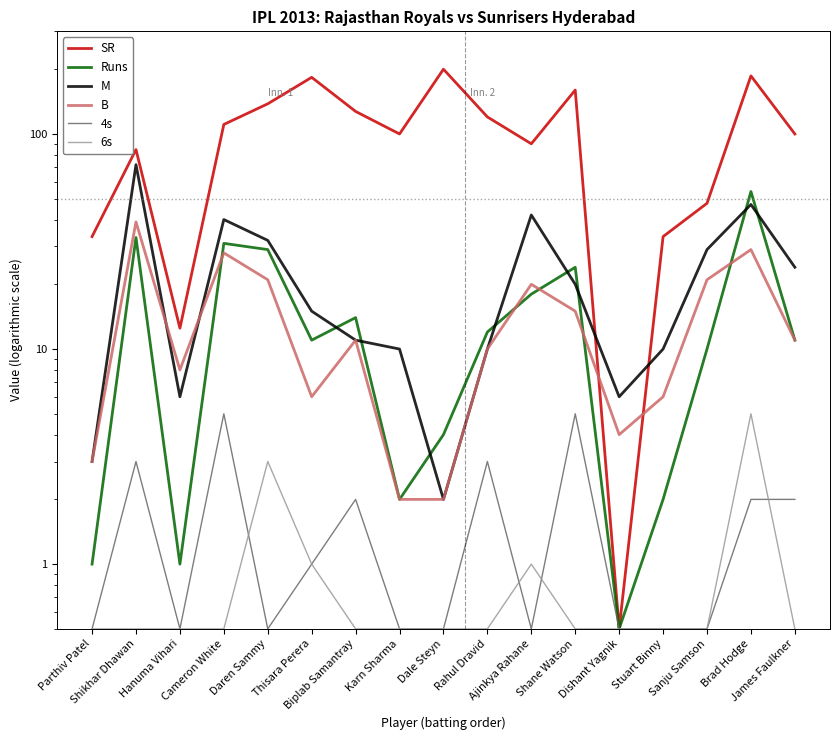

Between Stuart Binny and Brad Hodge, which is larger?

Brad Hodge